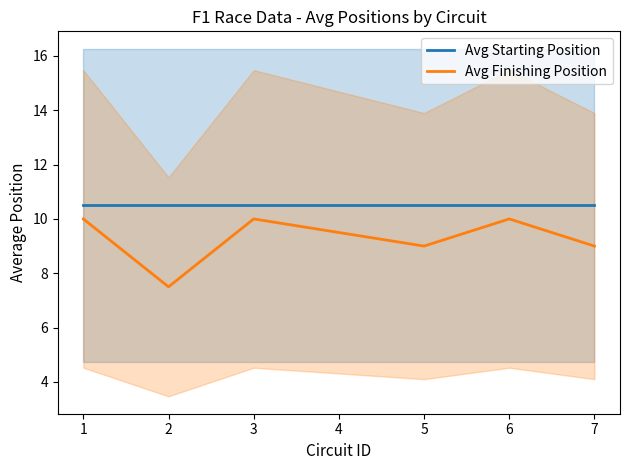

What is the value of the Avg Finishing Position point at the 7th from the left?

9.0